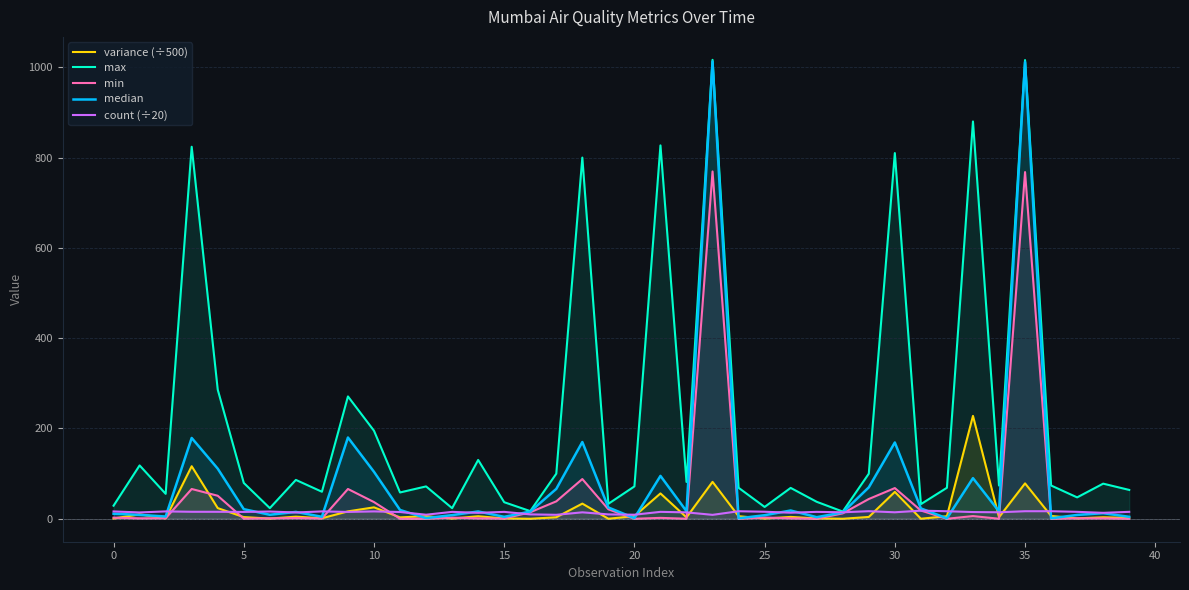

List the series in order of their peak value, highest first.

max, median, min, variance (÷500), count (÷20)